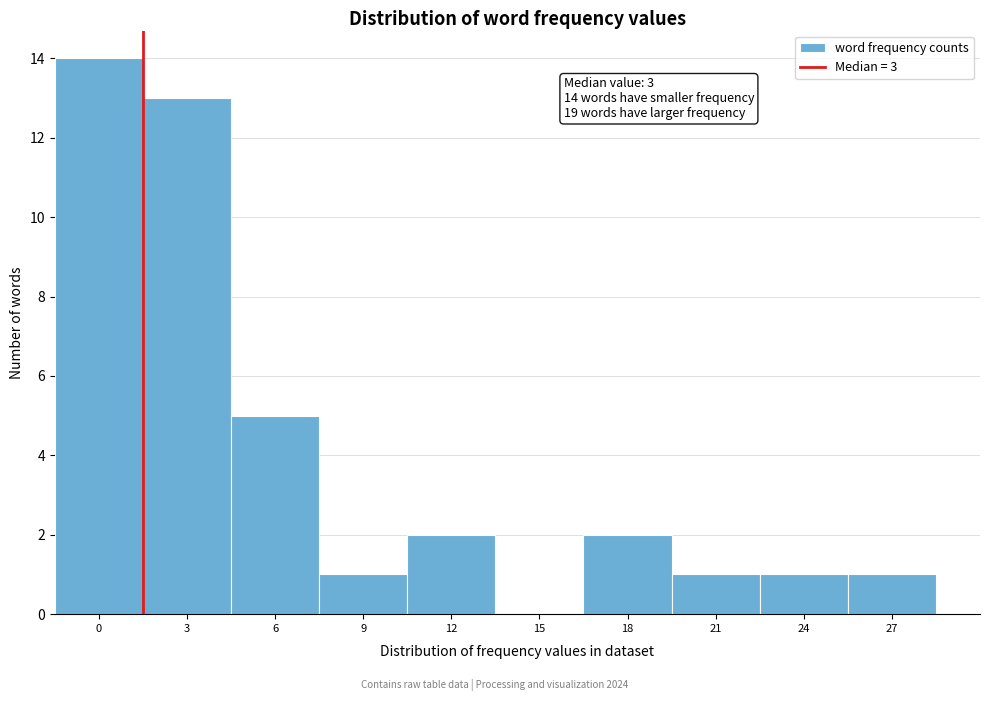

Reading left to right, transcribe all the data shown in this chart.

0=14	3=13	6=5	9=1	12=2	15=0	18=2	21=1	24=1	27=1